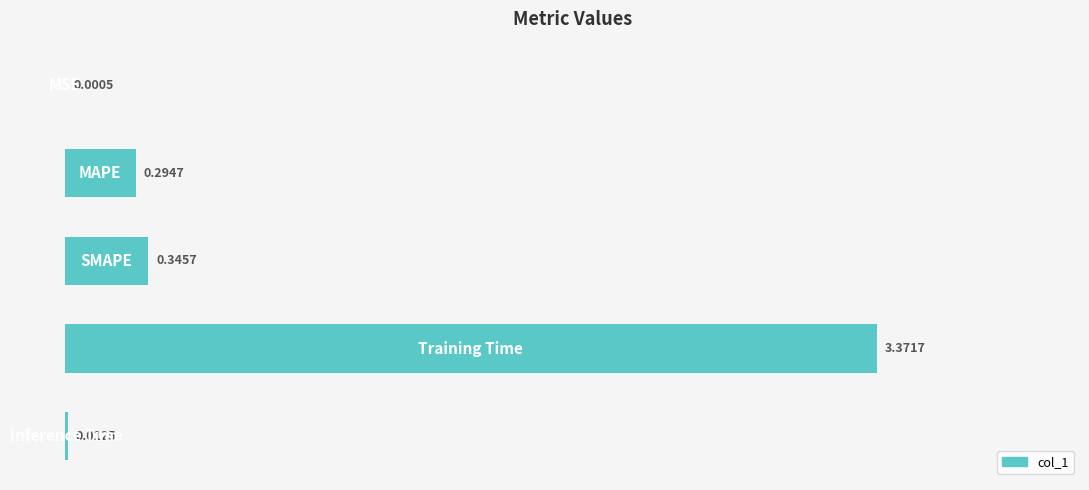

How many categories are shown in the chart?

5